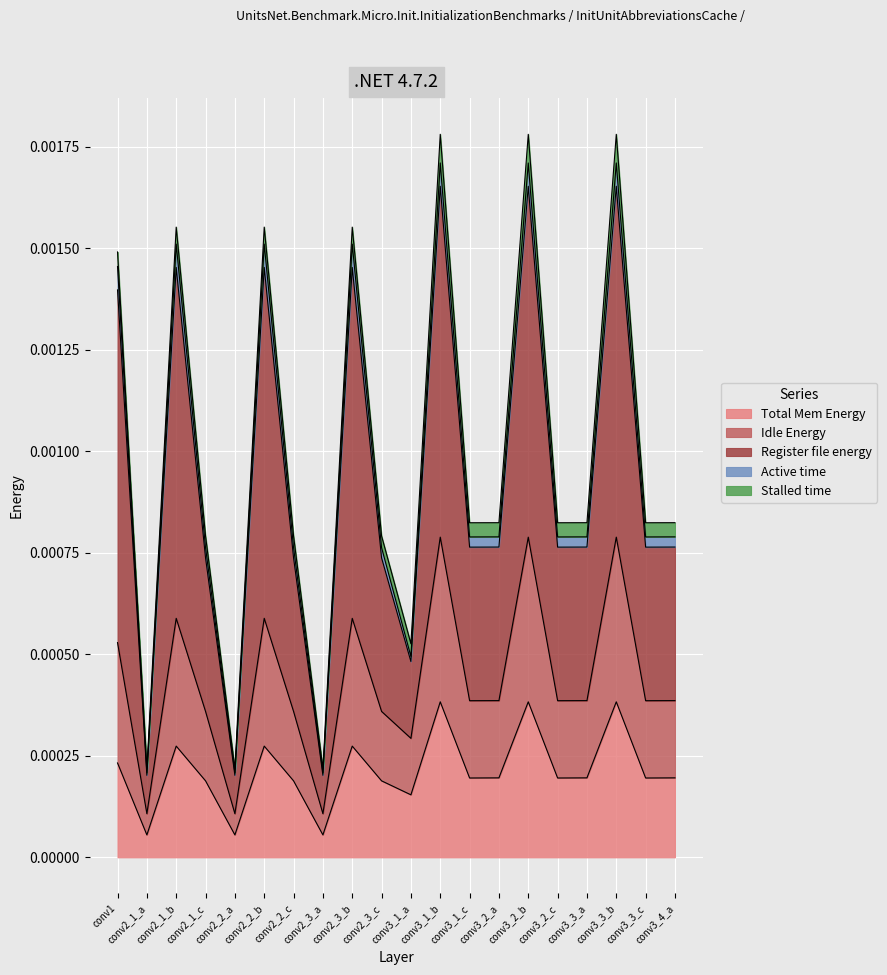

Is it true that Total Mem Energy equals 0.0 at conv3_3_a?

False